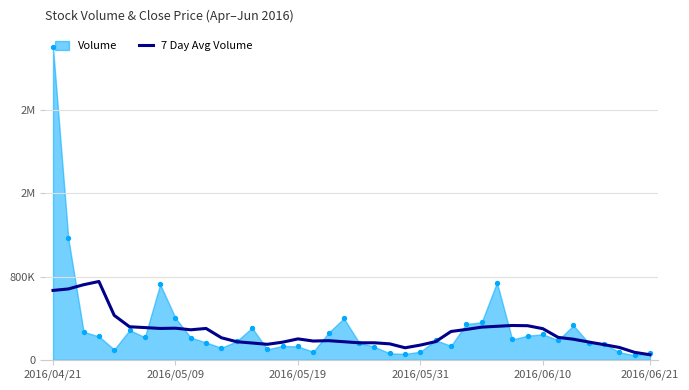

Between 2016/05/31 and 13, which is larger?

2016/05/31